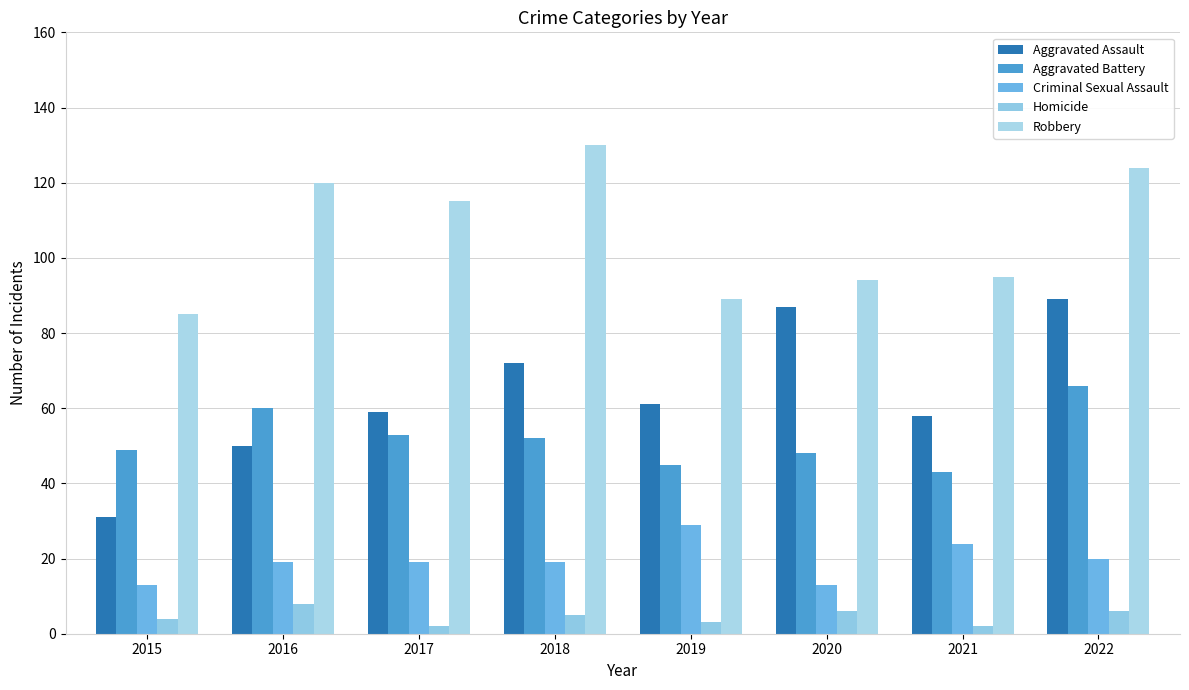

Count the number of data series in this chart.

5